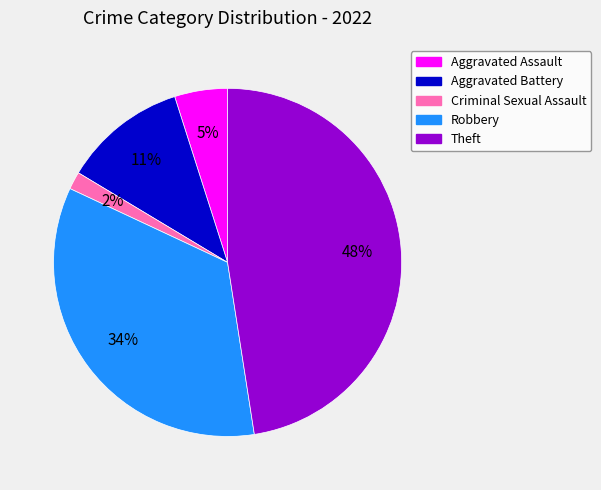

How many segments does this pie chart have?

5